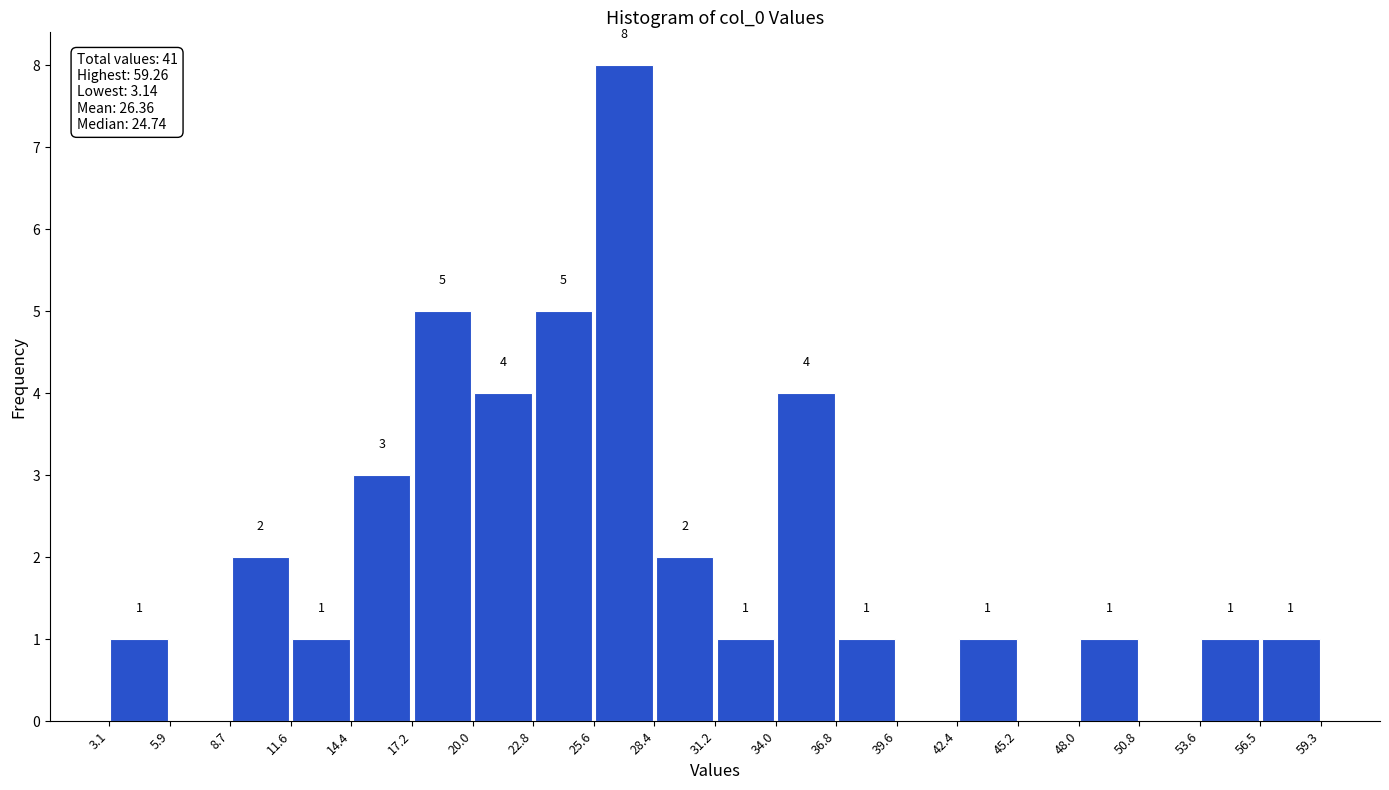

Over which range of the x-axis is the bar tallest?

25.6 to 28.4